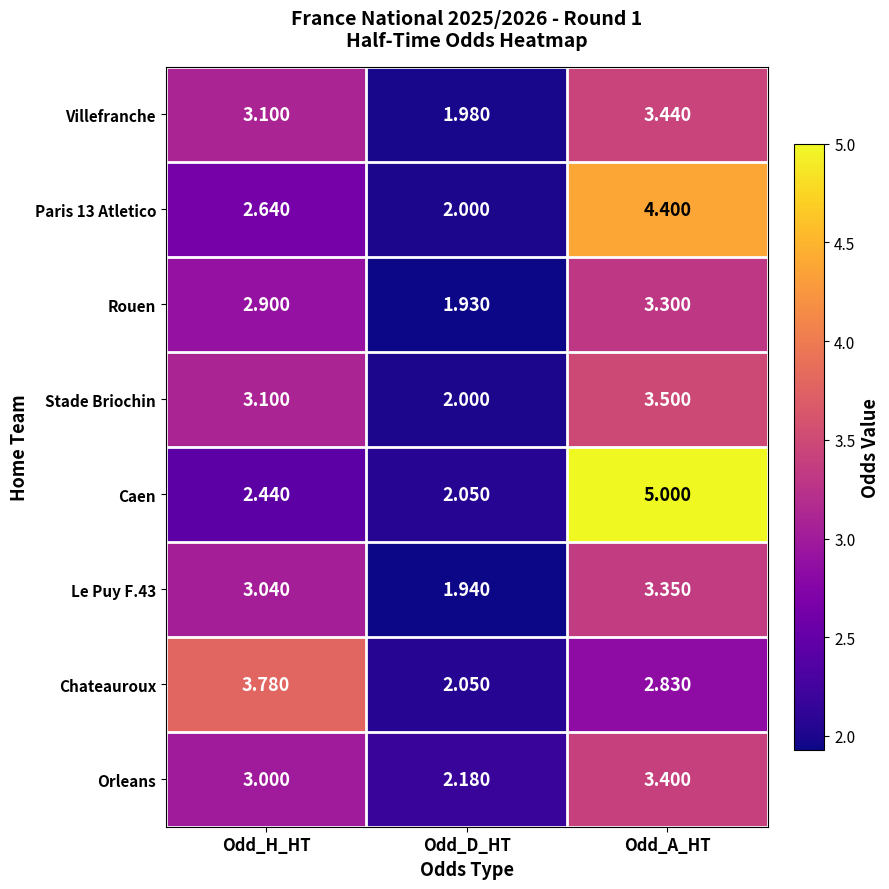

Between Odd_H_HT and Odd_A_HT, which series saw the biggest shift?

Caen